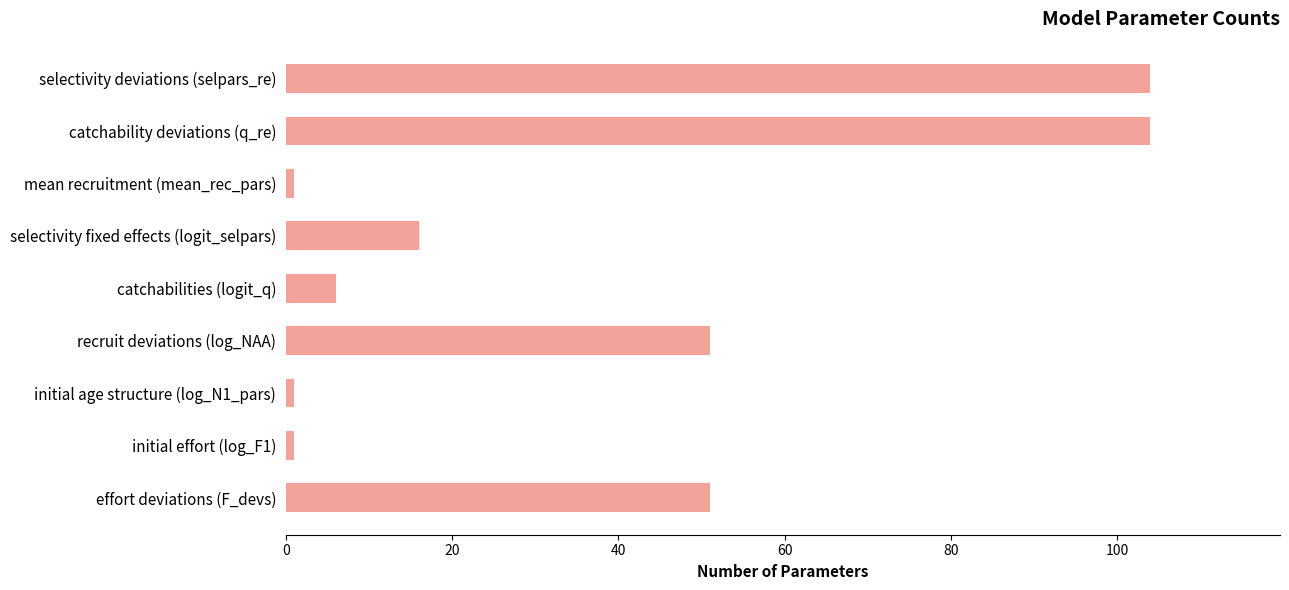

What is the ratio of the value at effort deviations (F_devs) to the value at catchability deviations (q_re)?

0.5